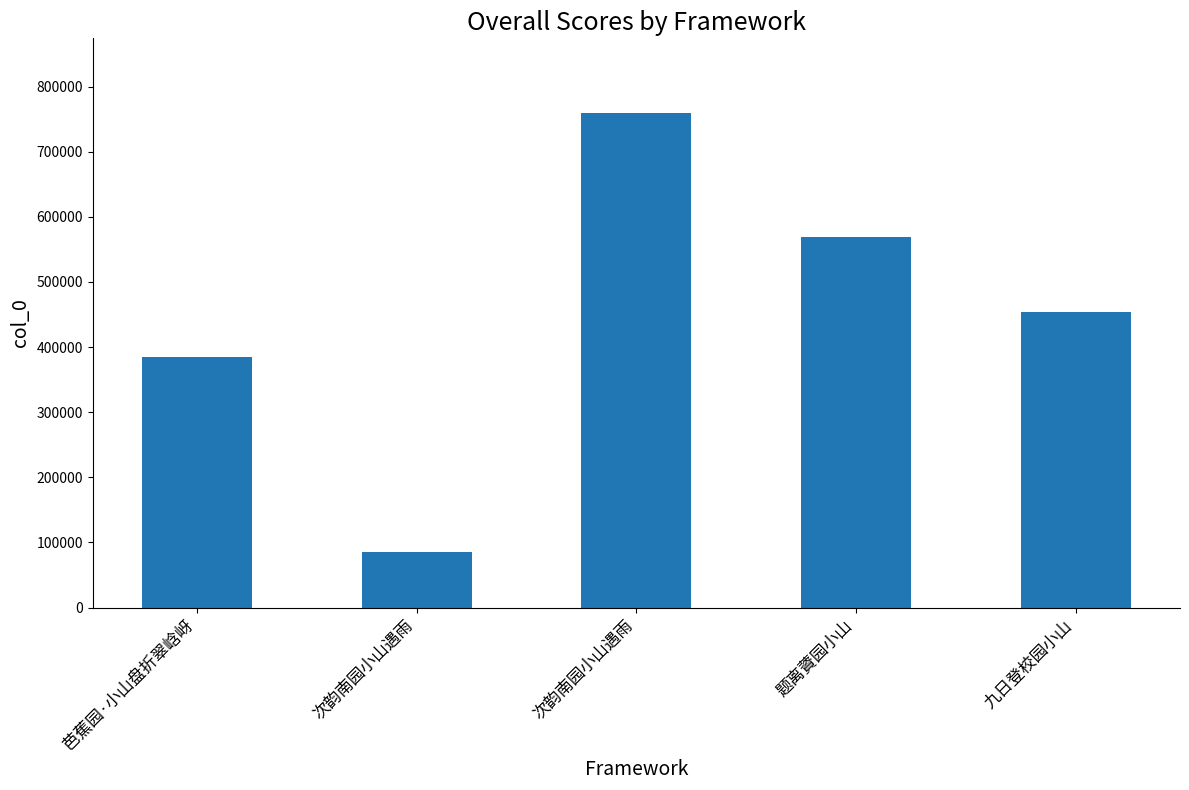

Count the number of data series in this chart.

1